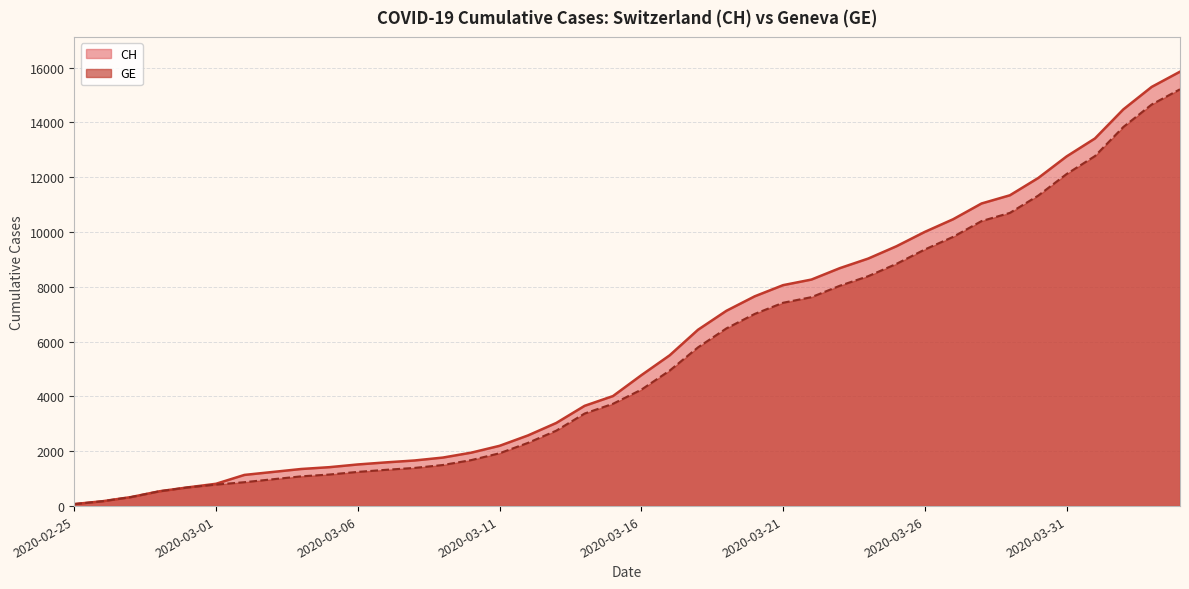

Does the chart display data point markers on the line(s)?

No